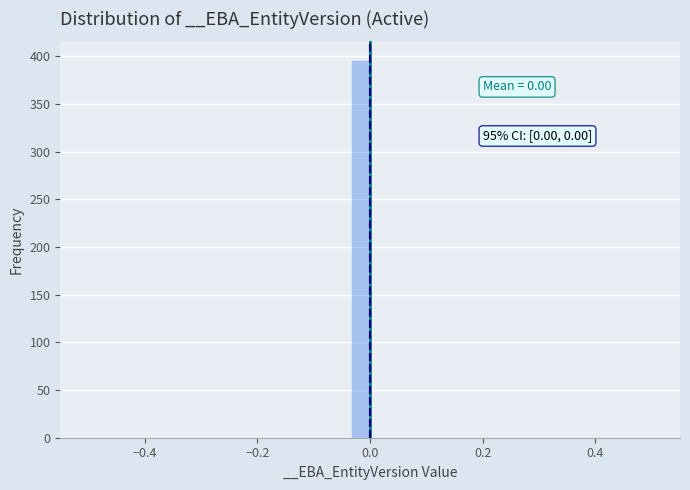

Read against the x-axis, roughly where is the centre of the tallest bar?

-0.02